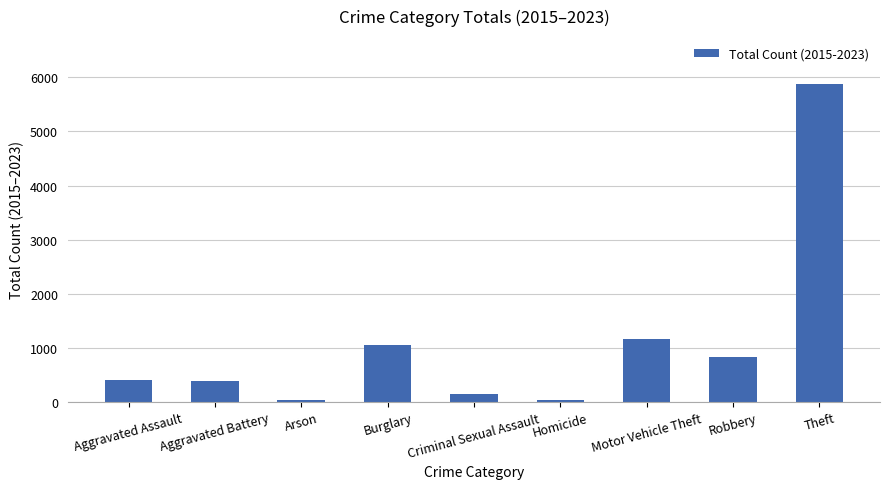

The value at Robbery is 1290. True or false?

False